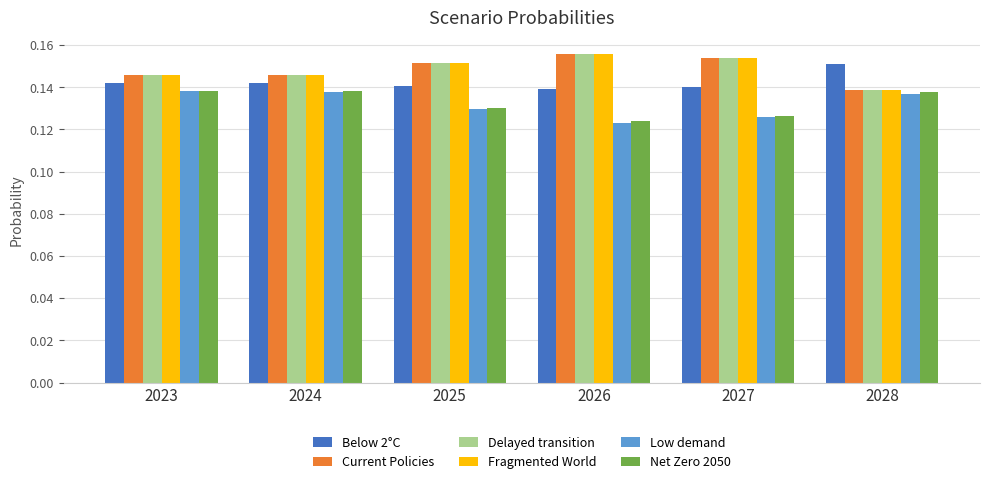

Which category has the lowest value across all series?

2026